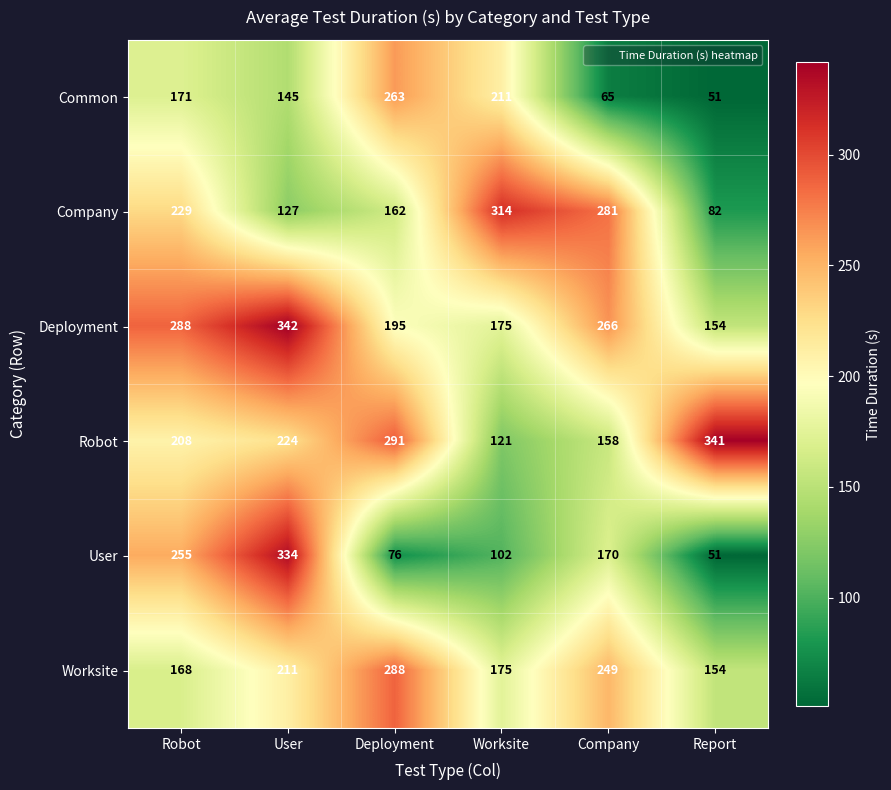

How many categories are shown in the chart?

6